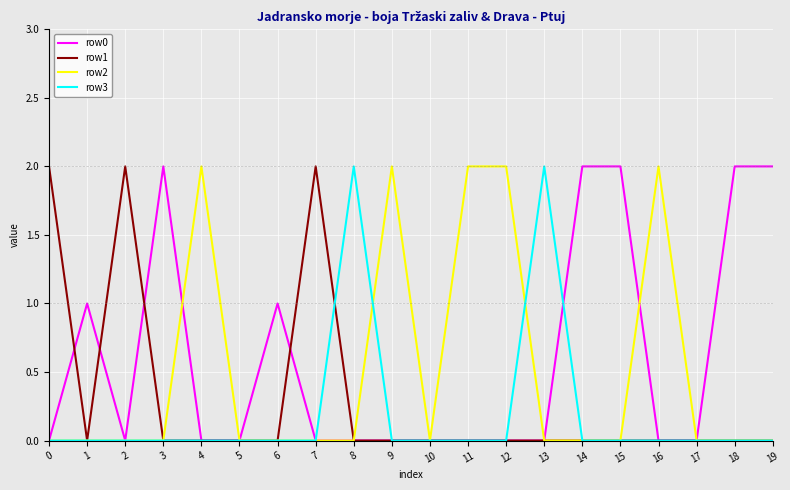

List the series in order of their overall mean, highest first.

row0, row2, row1, row3